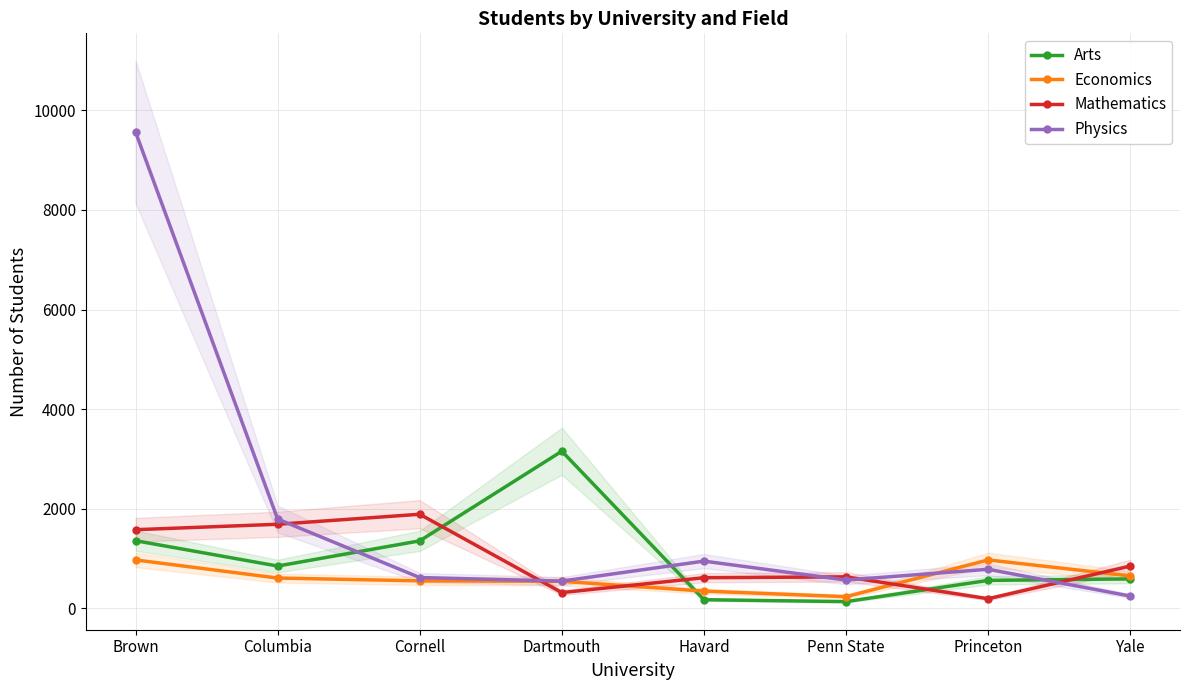

The Mathematics series shows 92 at Princeton. True or false?

False